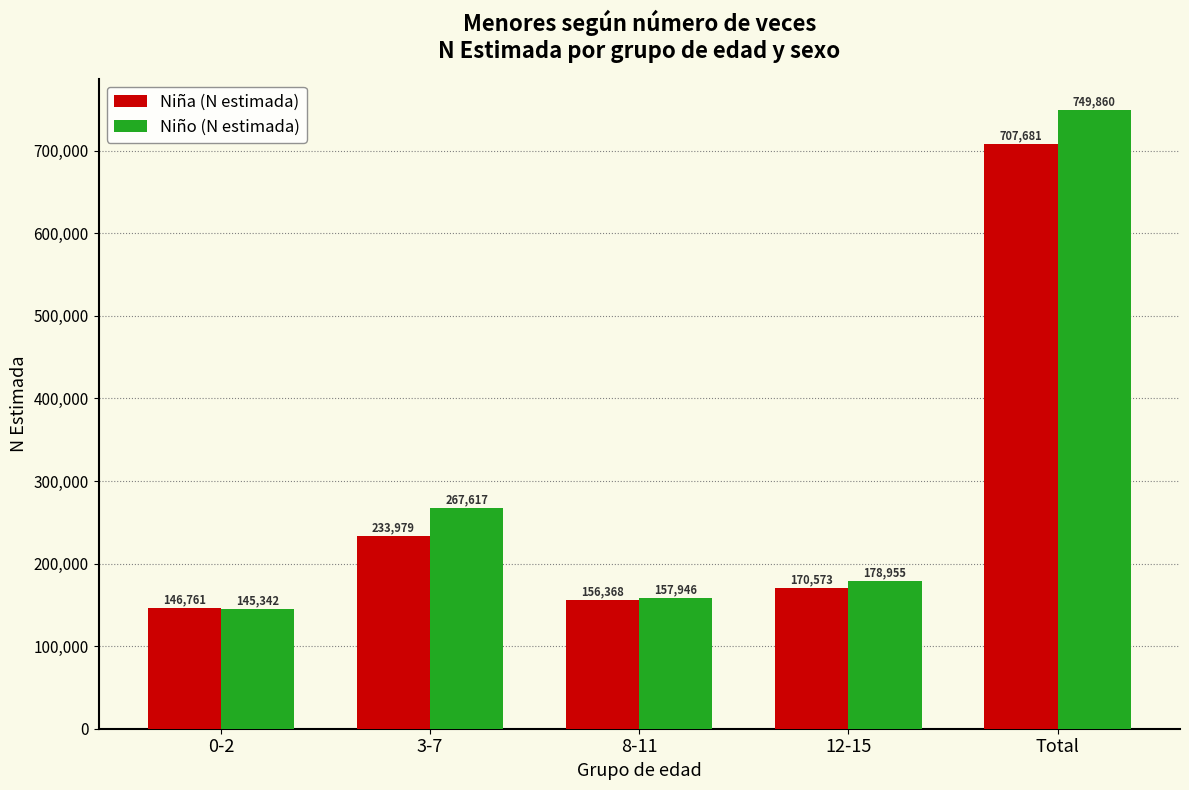

Which series has the widest spread of values?

Niño (N estimada)